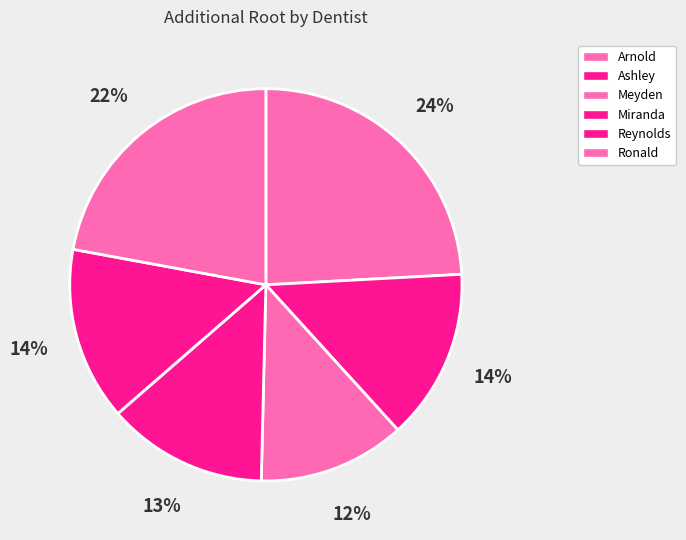

Is there any slice that represents more than half of the pie?

No